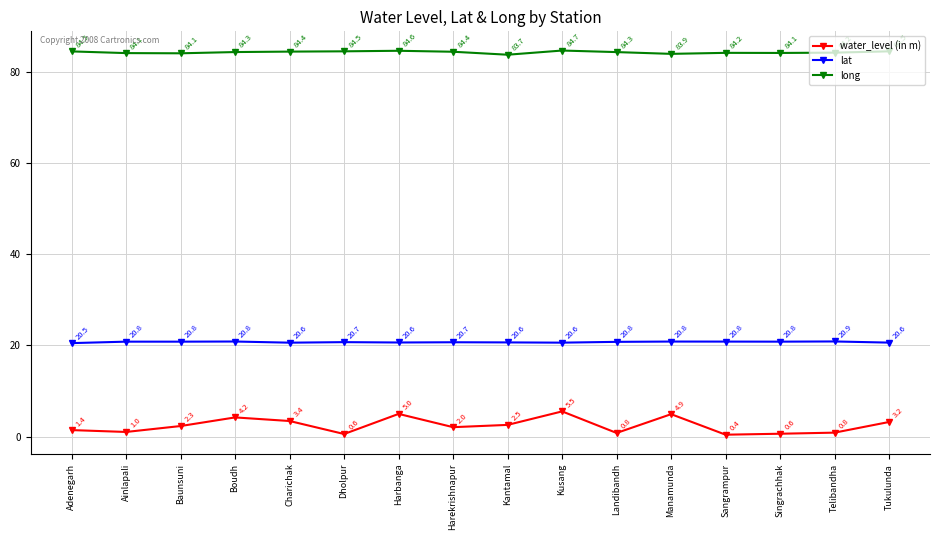

True or false: lat has more than 2 points higher than both neighbors.

True